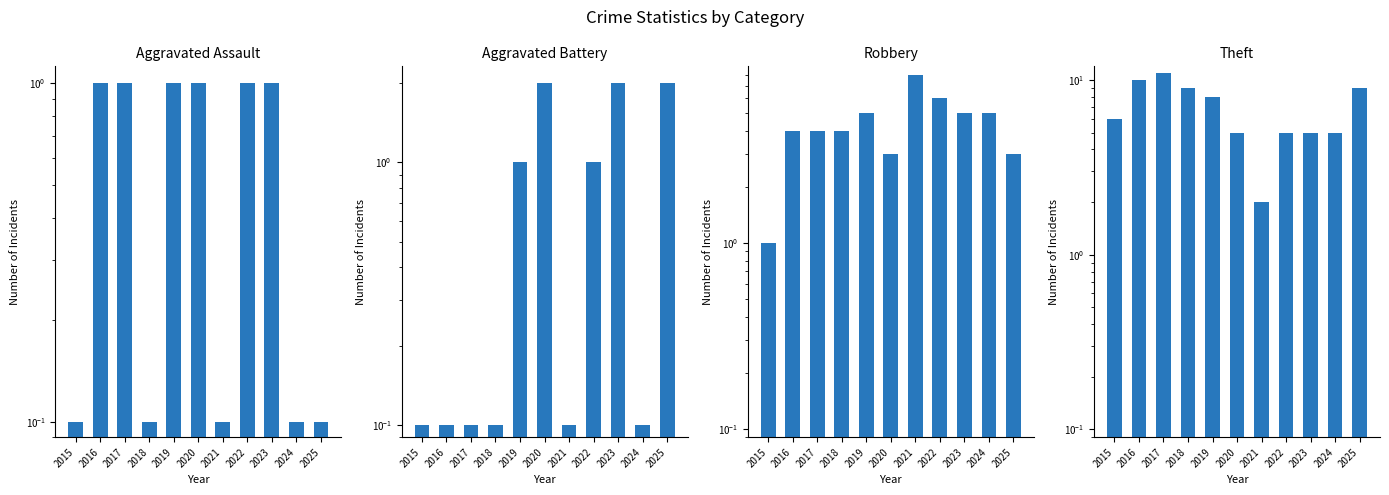

At which label does Robbery first exceed 4?

2019